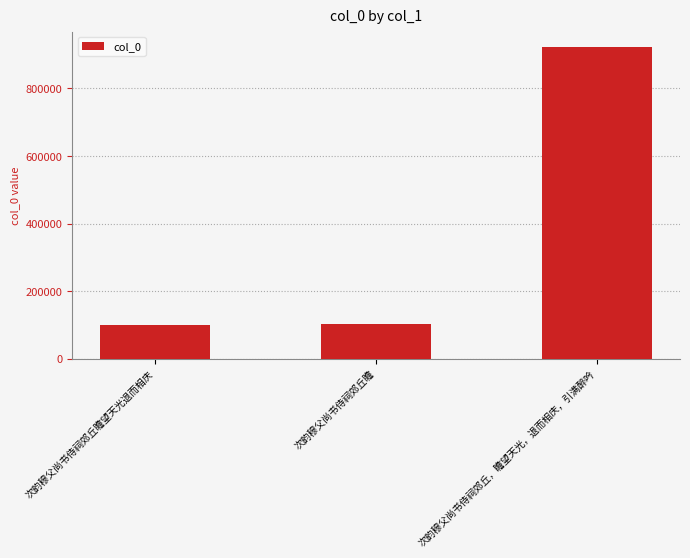

Read the value at 次韵穆父尚书侍祠郊丘，瞻望天光，退而相庆，引满醉吟.

921975